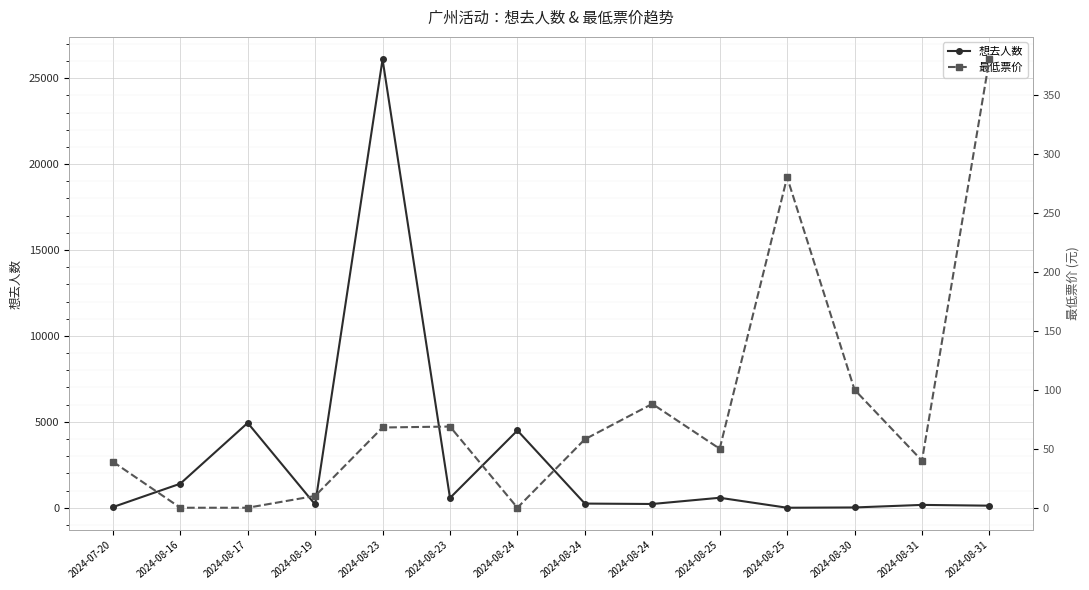

True or false: 最低票价 has more than 2 points higher than both neighbors.

True